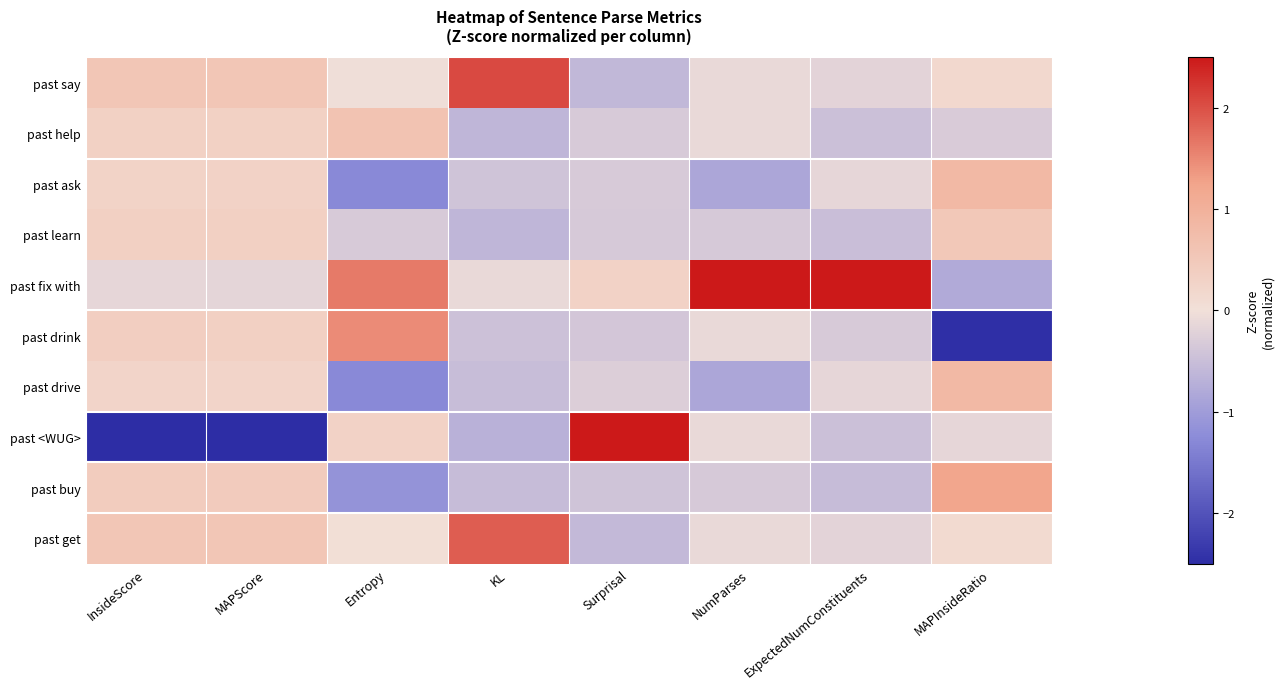

Which series has the largest range (max minus min)?

past <WUG>